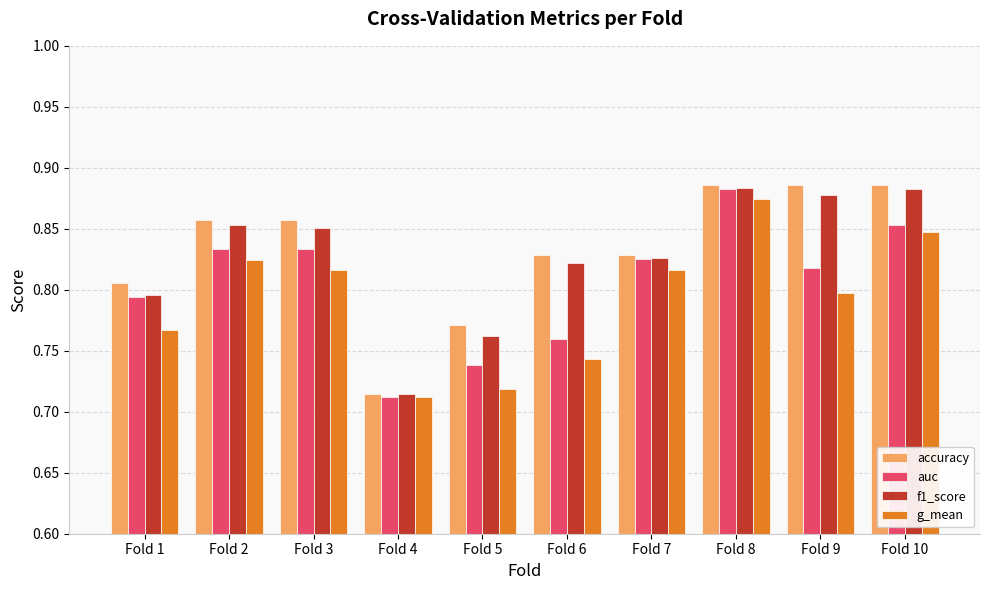

True or false: g_mean has a value of 0.8 at Fold 3.

True